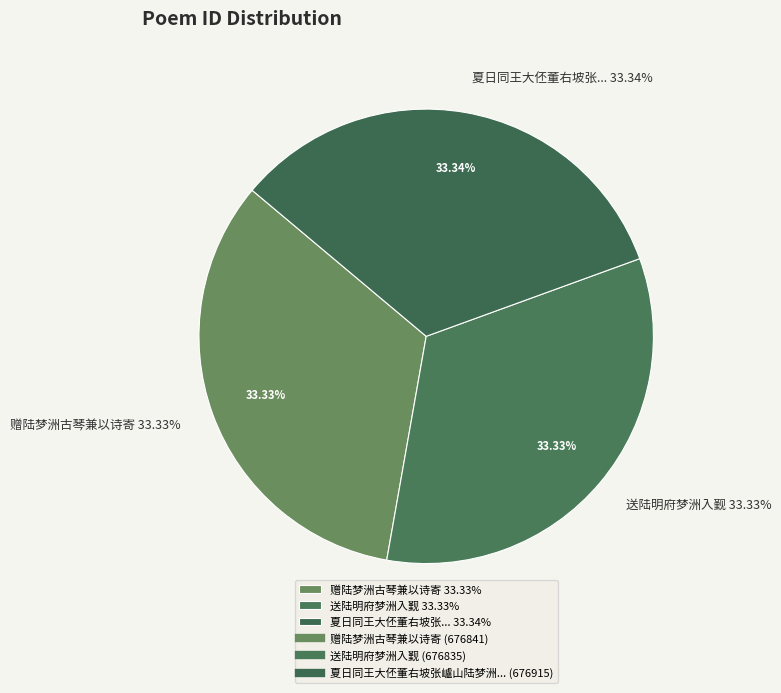

The 送陆明府梦洲入觐 slice represents 26% of the pie. True or false?

False